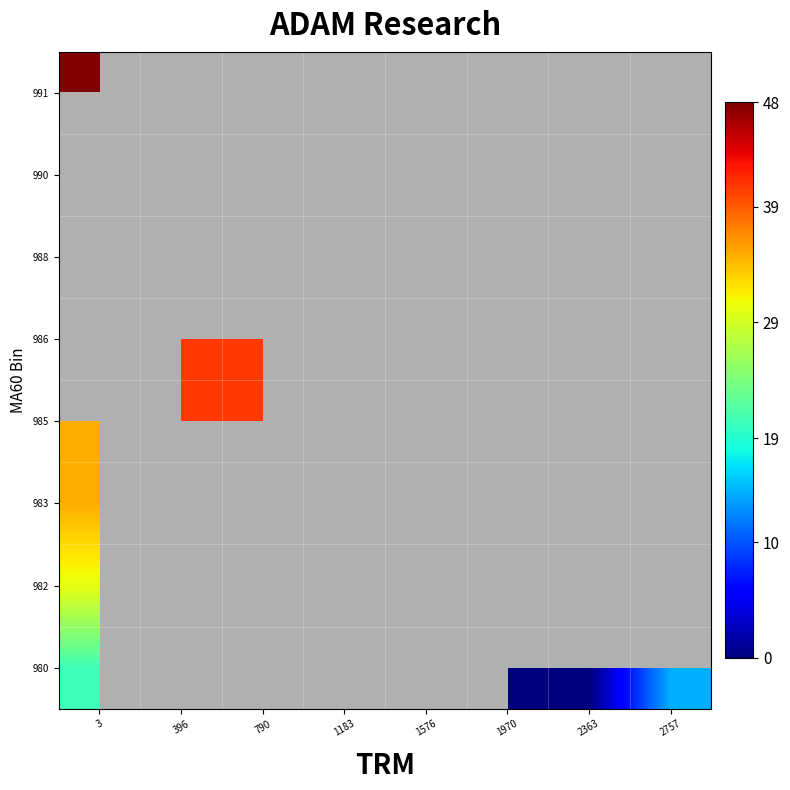

What is the highest value of the 988 series?

40.9